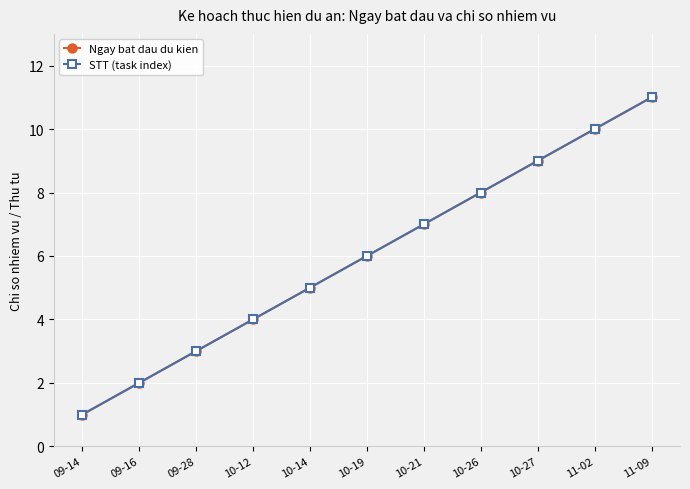

Which series has the largest range (max minus min)?

Ngay bat dau du kien